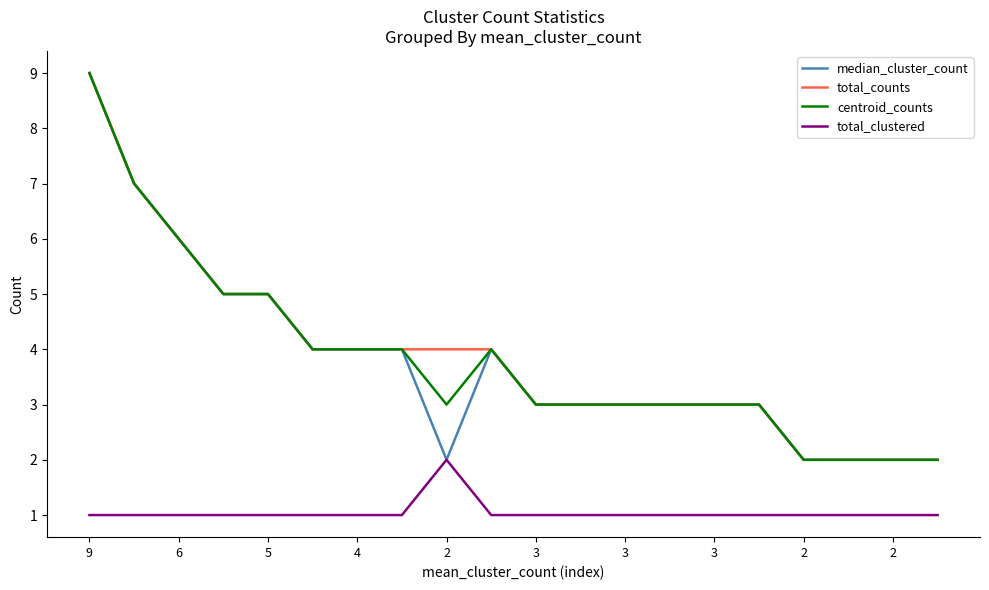

True or false: total_counts and total_clustered cross at least once.

False